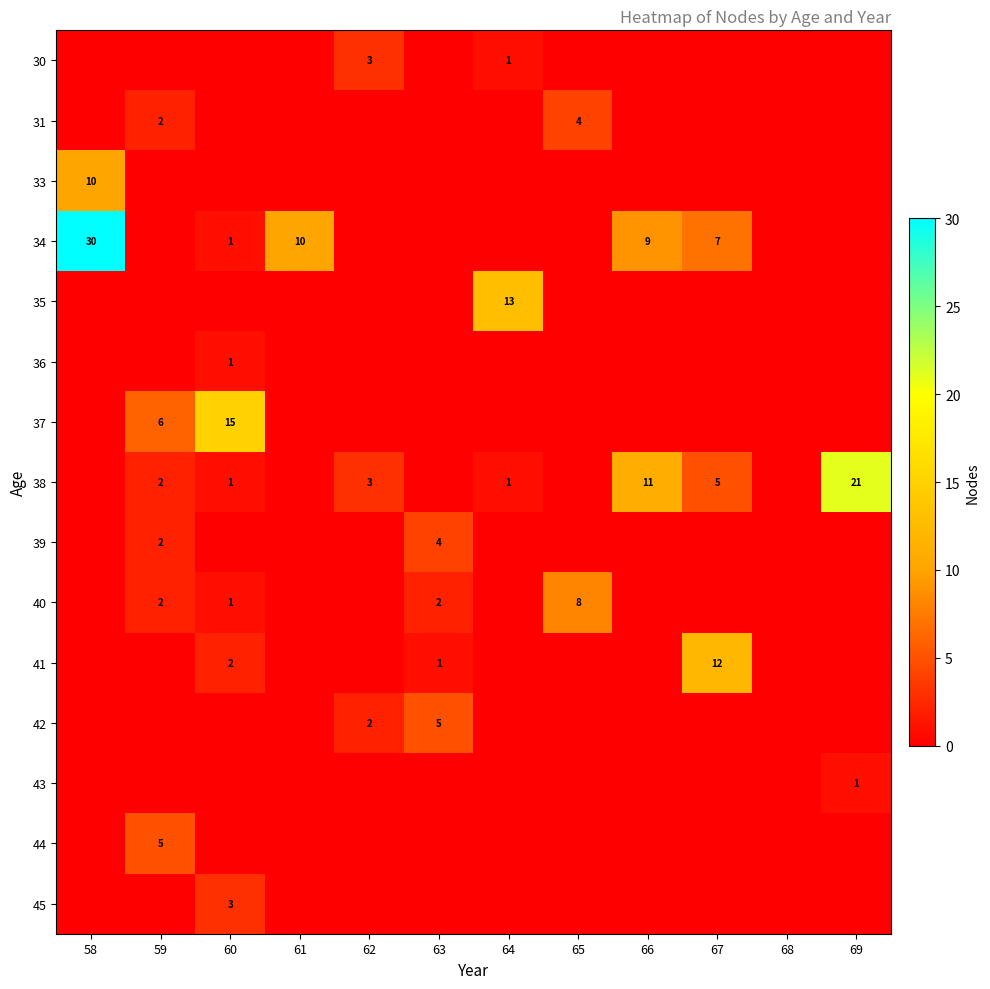

Which label corresponds to the smallest value in the chart?

58